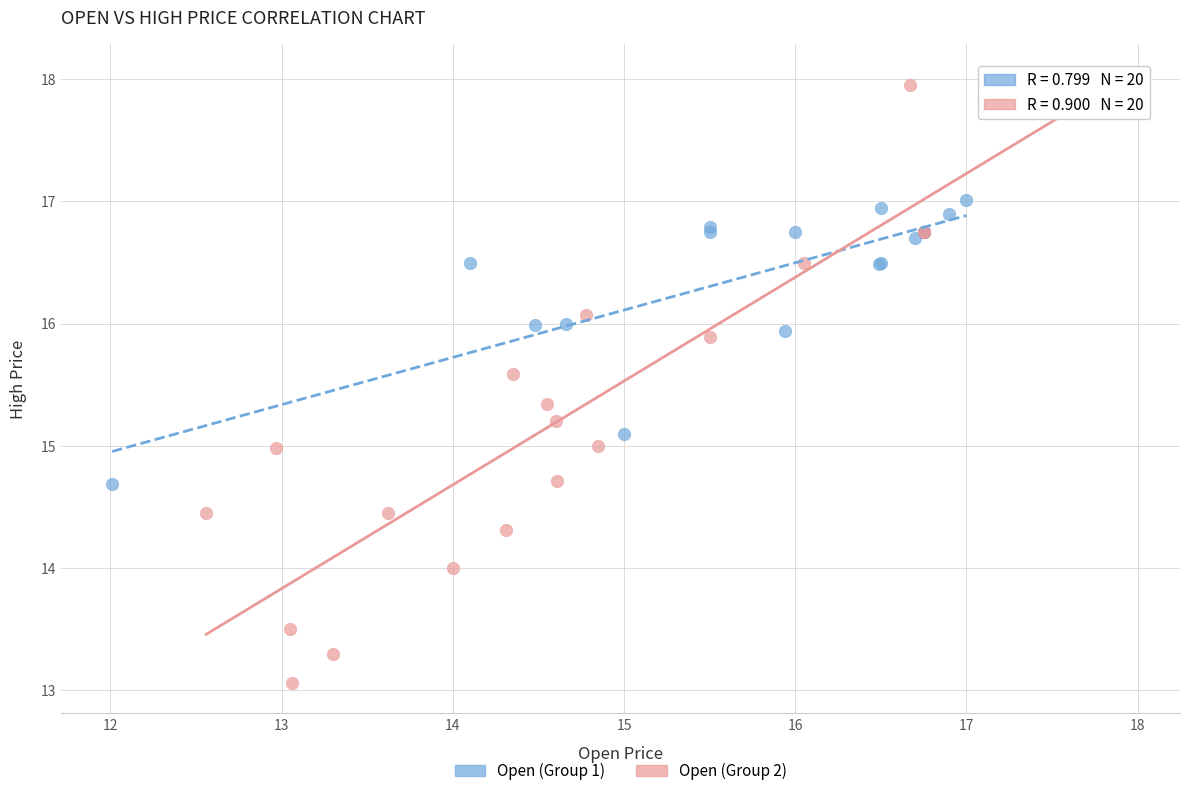

Which series contains the lowest Y value?

Open (Group 2)